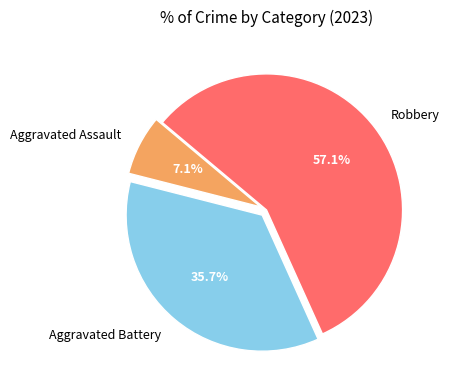

What is the total percentage of Aggravated Assault and Robbery?

64.3%